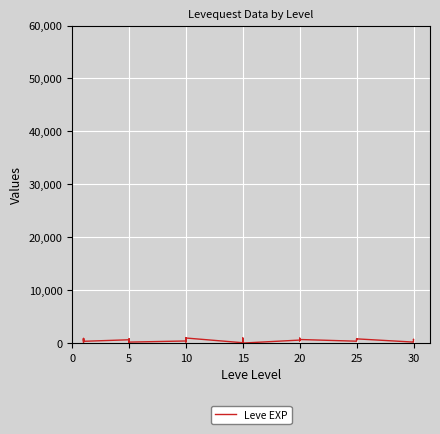

What is the change in value from 15 to 20?

+50